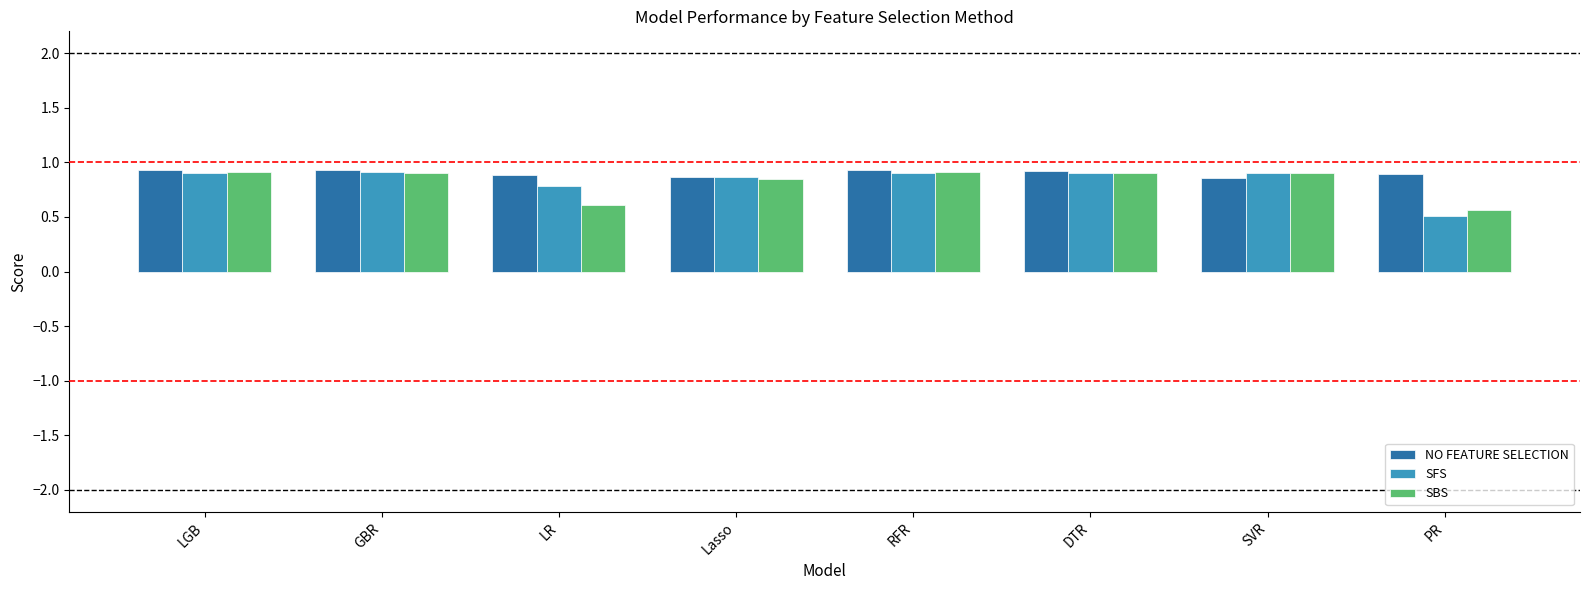

What is the label of the 1st bar from the left?

LGB